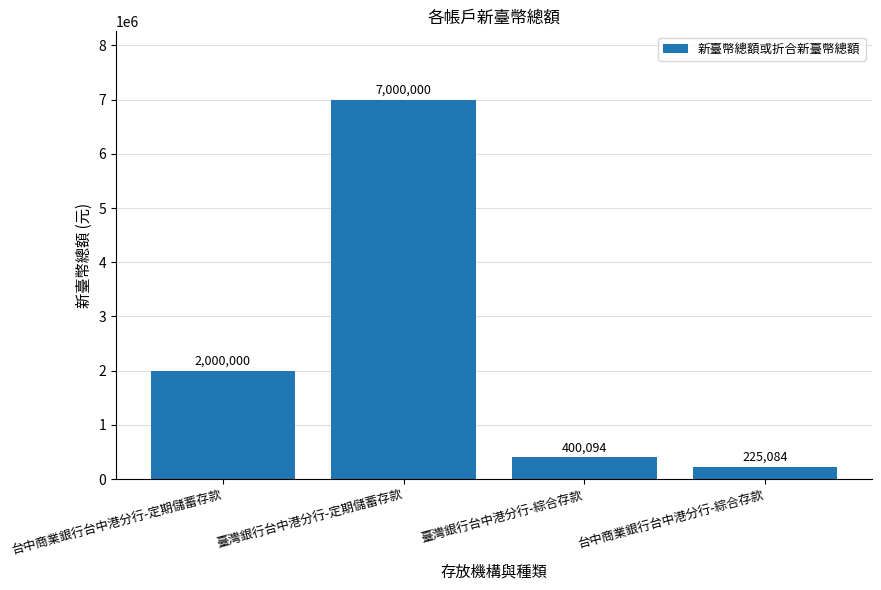

What is the change in value from 臺灣銀行台中港分行-定期儲蓄存款 to 臺灣銀行台中港分行-綜合存款?

-6599906